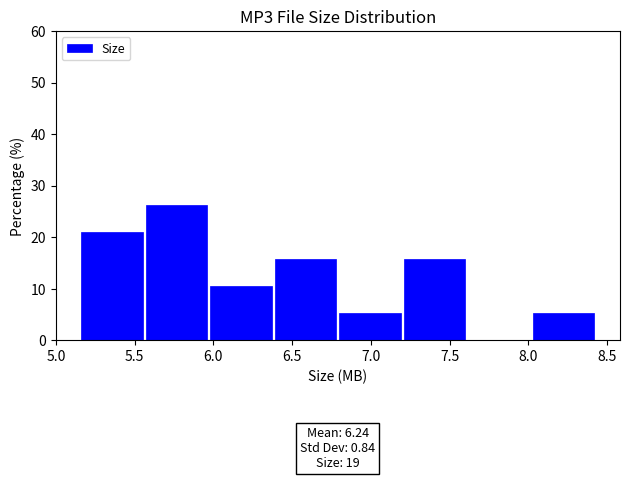

Which range on the x-axis has the tallest bar?

5.57 to 5.98